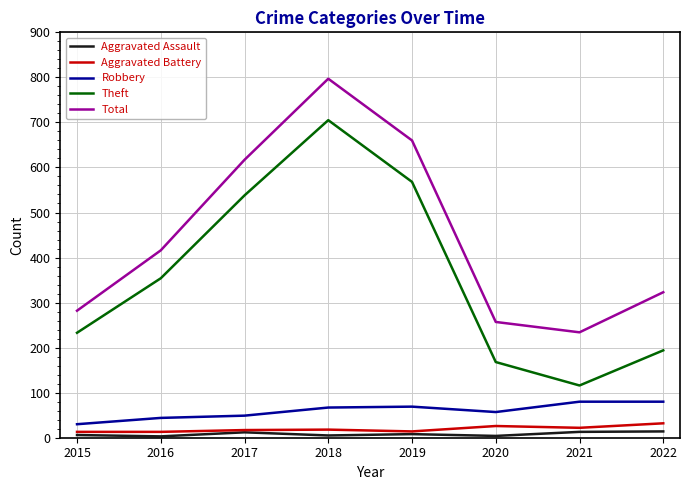

At 2018, list the series in order from largest to smallest.

Total, Theft, Robbery, Aggravated Battery, Aggravated Assault